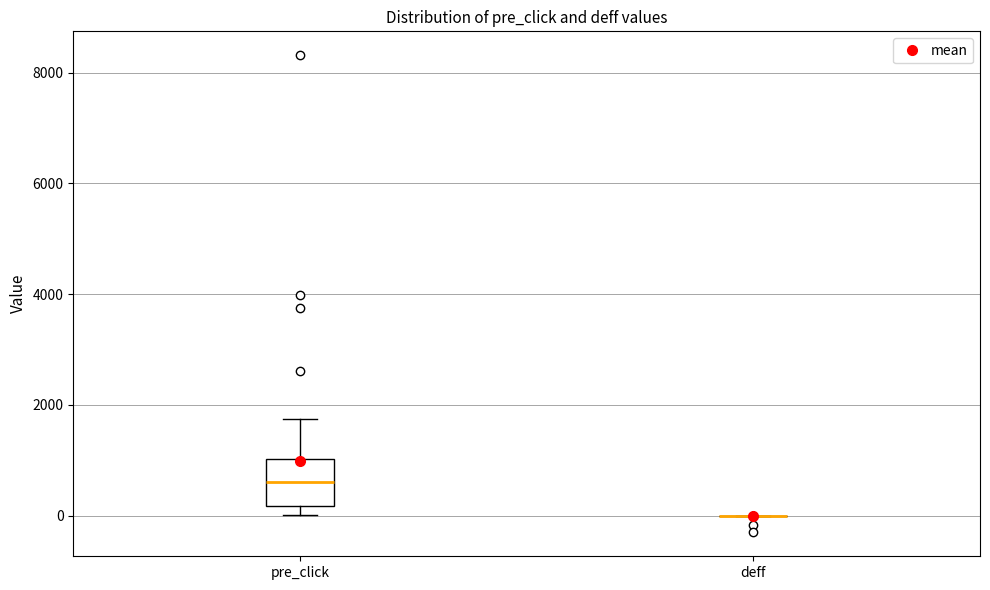

Reading left to right, transcribe this box plot: for each box, give where its median line is, the range the box spans, and where its two whiskers end, as read against the y-axis. The values are not printed on the chart, so give them approximately, as read against the axis.

pre_click: median 600, box 200 to 1000, whiskers 0 to 1800
deff: box collapsed to a line at 0, whiskers 0 to 0